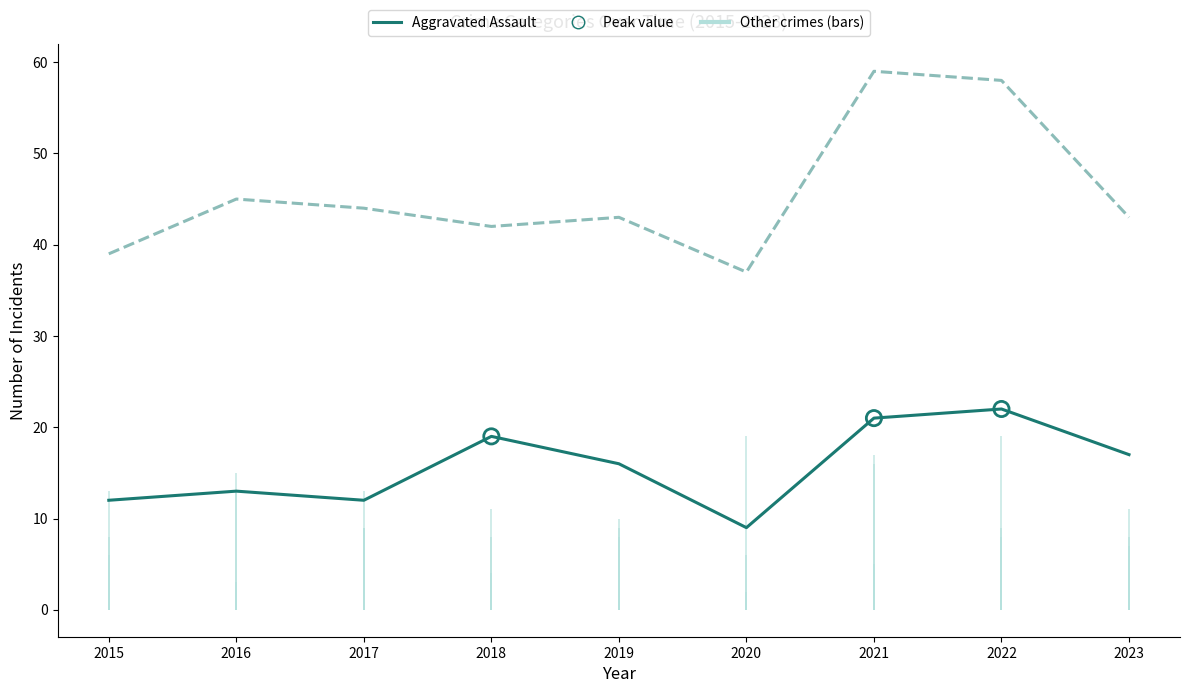

At which category is the sum across all series the highest?

2021